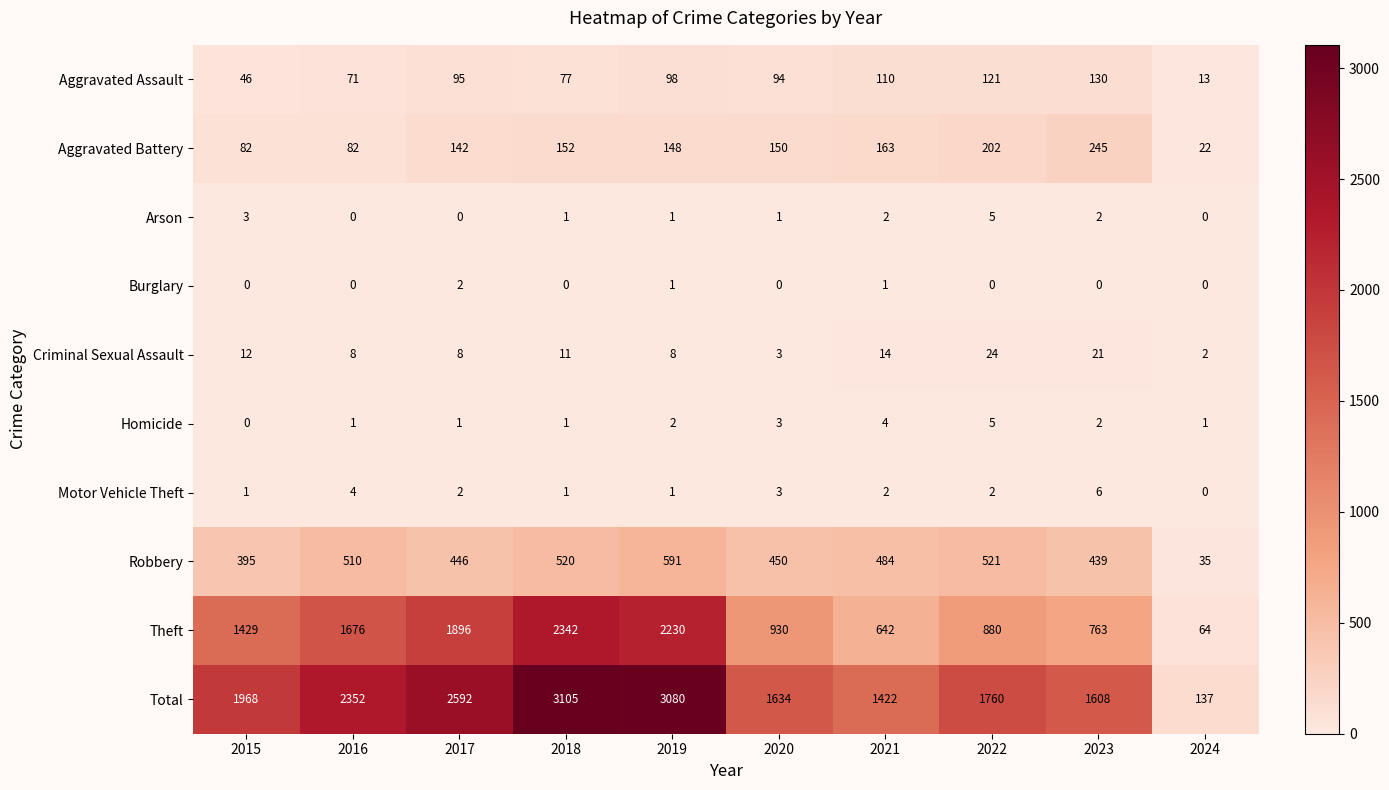

What is the maximum value shown in the chart?

3105